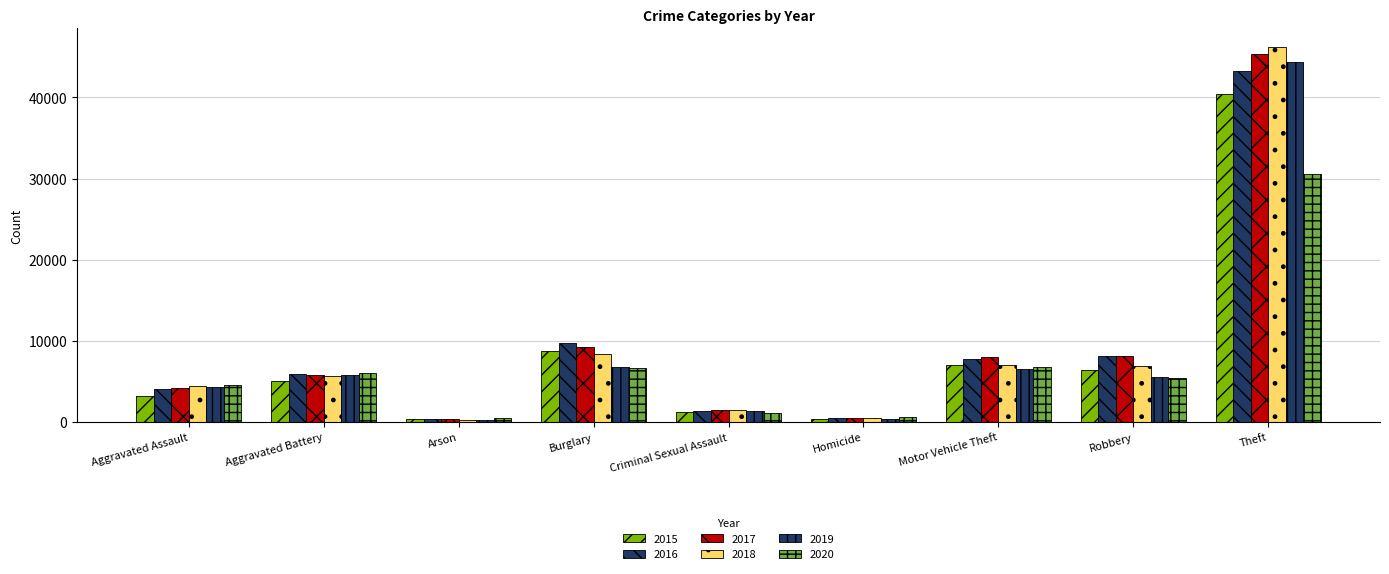

Count the number of categories in the chart.

9